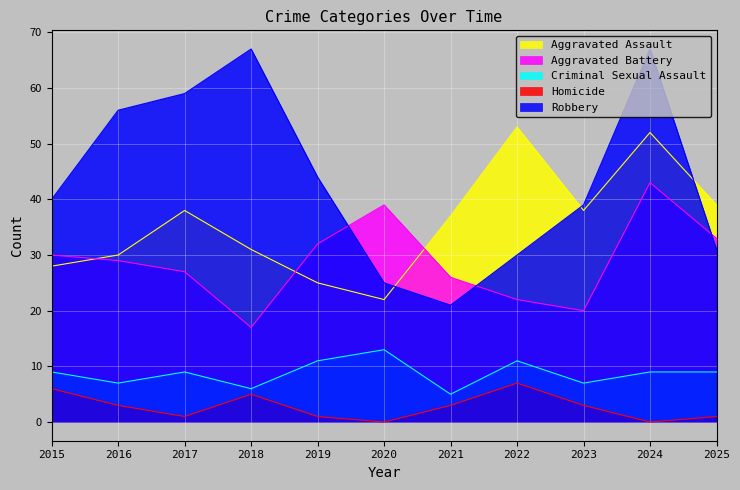

How many intersections are there between Robbery and Aggravated Assault?

3